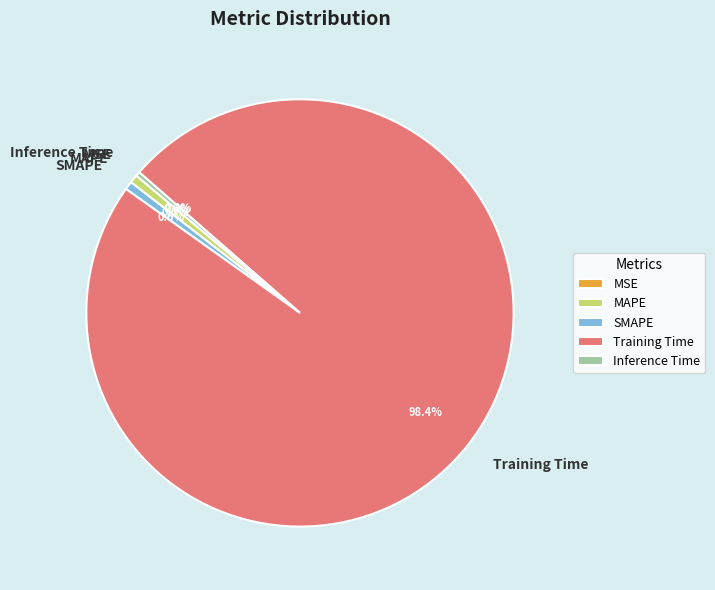

Does Training Time represent more than half of the total?

Yes